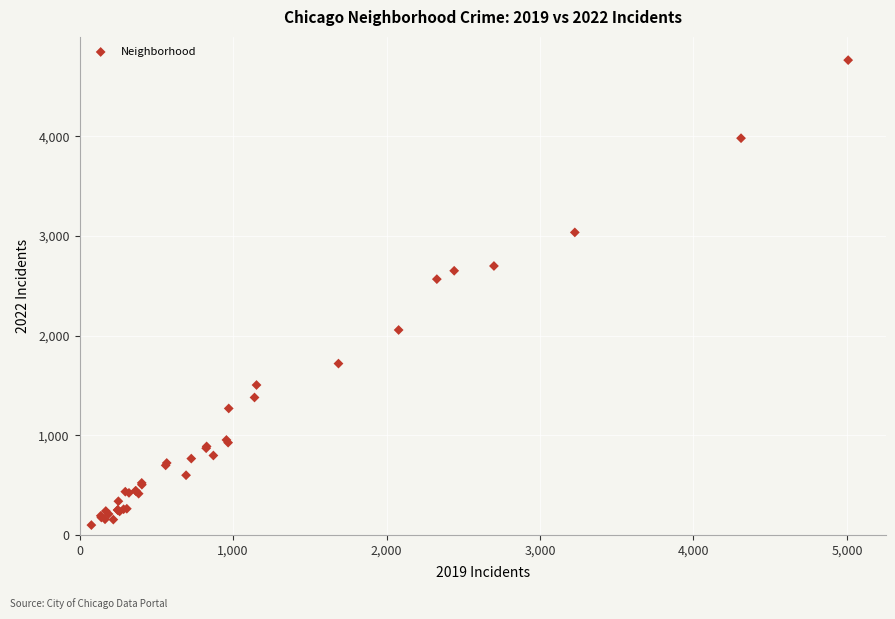

What Y value in the scatter plot is closest to 2431?

2566